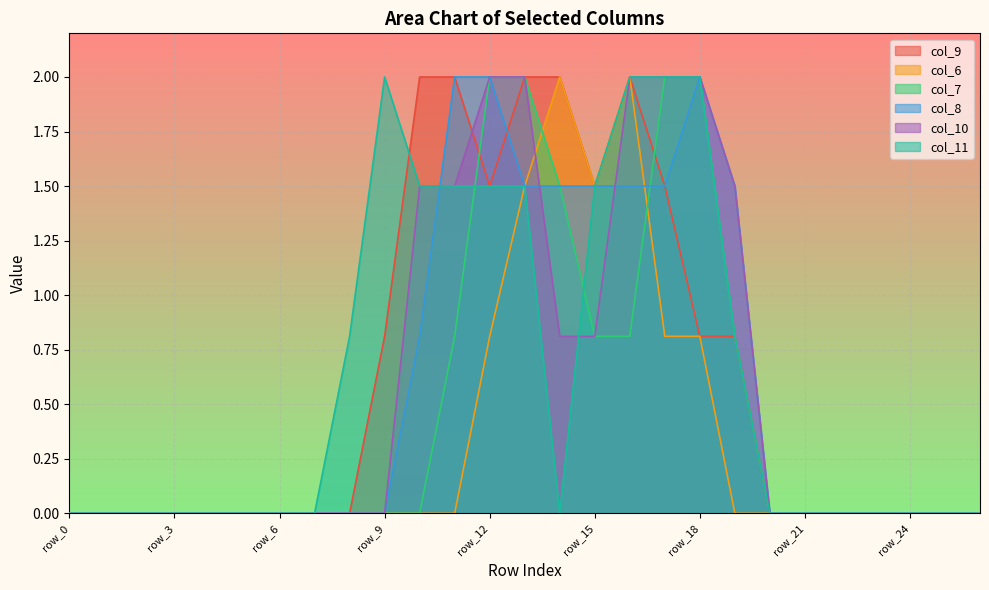

Reading right to left, transcribe all the data shown in this chart.

col_9: 0.0	0.0	0.0	0.0	0.0	0.0	0.0	0.8	0.8	1.5	2.0	1.5	2.0	2.0	1.5	2.0	2.0	0.8	0.0	0.0	0.0	0.0	0.0	0.0	0.0	0.0	0.0
col_6: 0.0	0.0	0.0	0.0	0.0	0.0	0.0	0.0	0.8	0.8	2.0	1.5	2.0	1.5	0.8	0.0	0.0	0.0	0.0	0.0	0.0	0.0	0.0	0.0	0.0	0.0	0.0
col_7: 0.0	0.0	0.0	0.0	0.0	0.0	0.0	0.8	2.0	2.0	0.8	0.8	1.5	2.0	2.0	0.8	0.0	0.0	0.0	0.0	0.0	0.0	0.0	0.0	0.0	0.0	0.0
col_8: 0.0	0.0	0.0	0.0	0.0	0.0	0.0	1.5	2.0	1.5	1.5	1.5	1.5	1.5	2.0	2.0	0.8	0.0	0.0	0.0	0.0	0.0	0.0	0.0	0.0	0.0	0.0
col_10: 0.0	0.0	0.0	0.0	0.0	0.0	0.0	1.5	2.0	2.0	2.0	0.8	0.8	2.0	2.0	1.5	1.5	0.0	0.0	0.0	0.0	0.0	0.0	0.0	0.0	0.0	0.0
col_11: 0.0	0.0	0.0	0.0	0.0	0.0	0.0	0.8	2.0	2.0	2.0	1.5	0.0	1.5	1.5	1.5	1.5	2.0	0.8	0.0	0.0	0.0	0.0	0.0	0.0	0.0	0.0